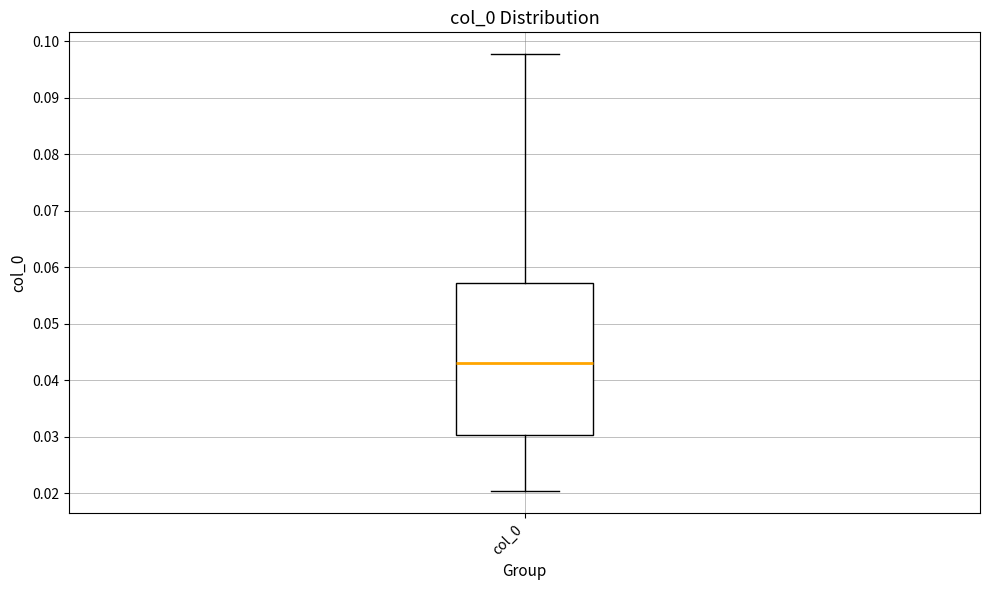

Transcribe this box plot: give where the median line is, the range the box spans, and where the two whiskers end, as read against the y-axis. The values are not printed on the chart, so give them approximately, as read against the axis.

median 0.043, box 0.030 to 0.057, whiskers 0.020 to 0.098